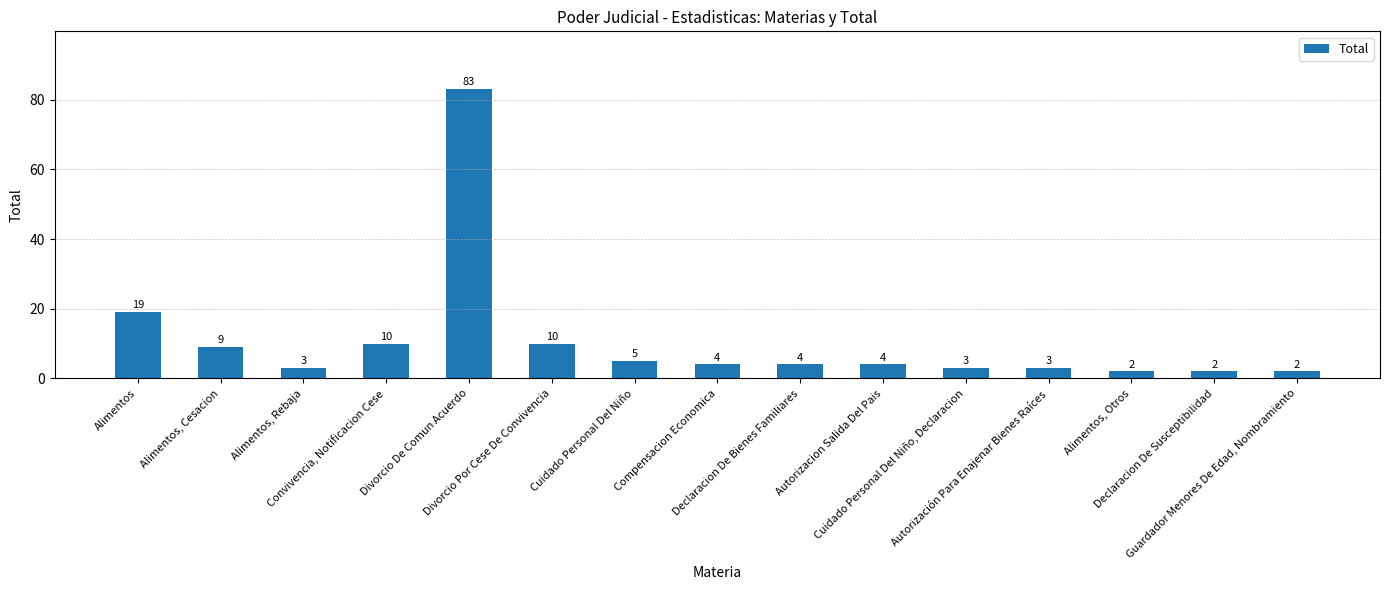

What is the change in value from Convivencia, Notificacion Cese to Alimentos, Otros?

-8